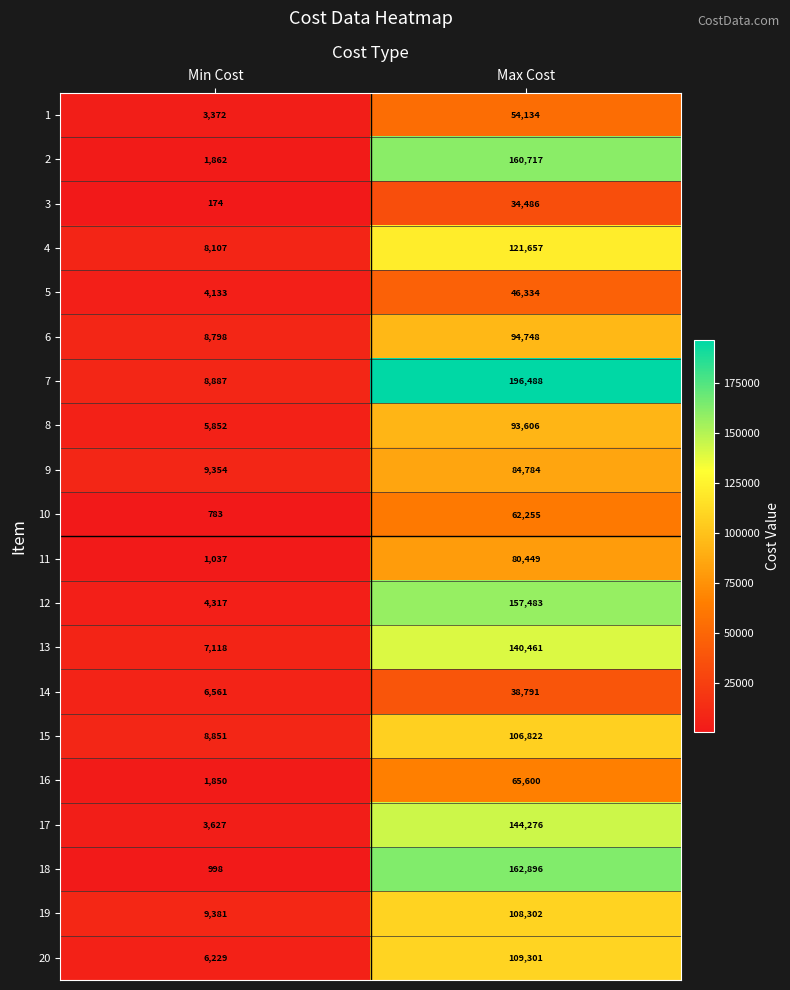

What is the difference between the maximum and minimum values in the 5 series?

42201